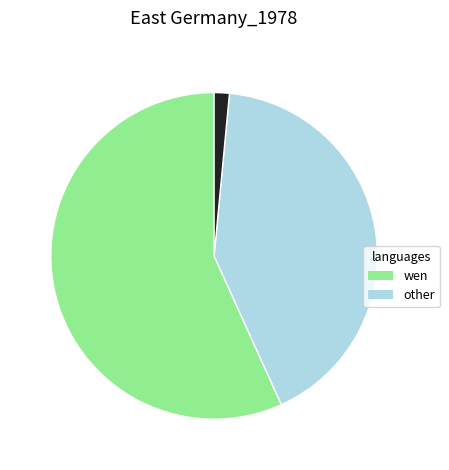

How many segments does this pie chart have?

3